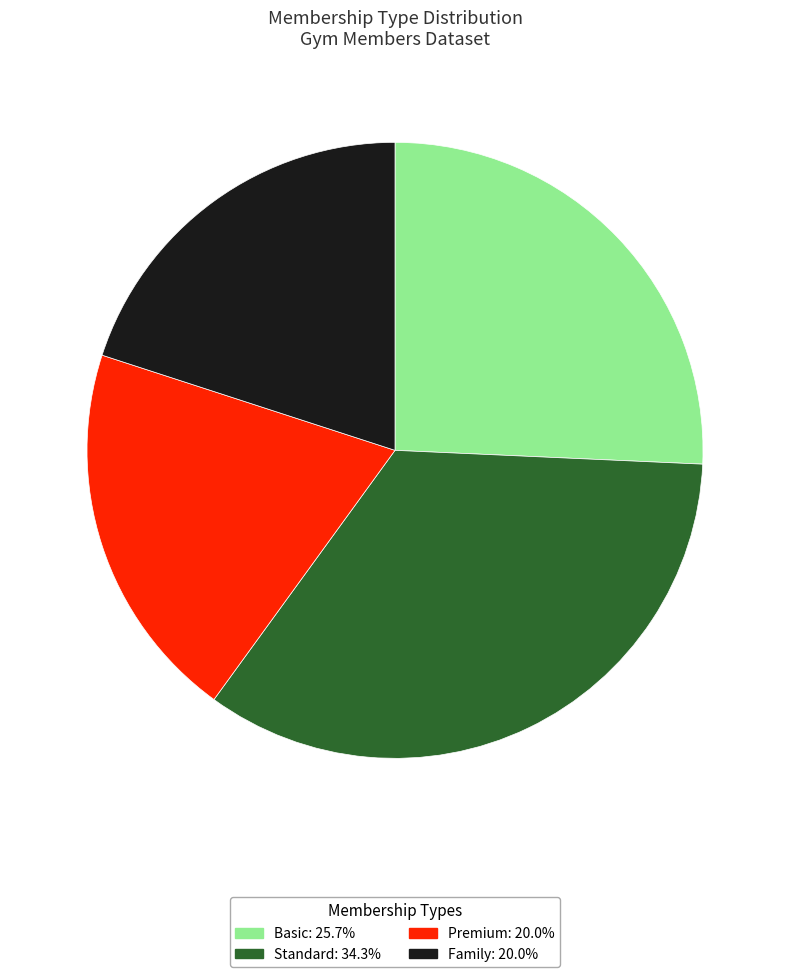

Is there a majority slice in this chart?

No